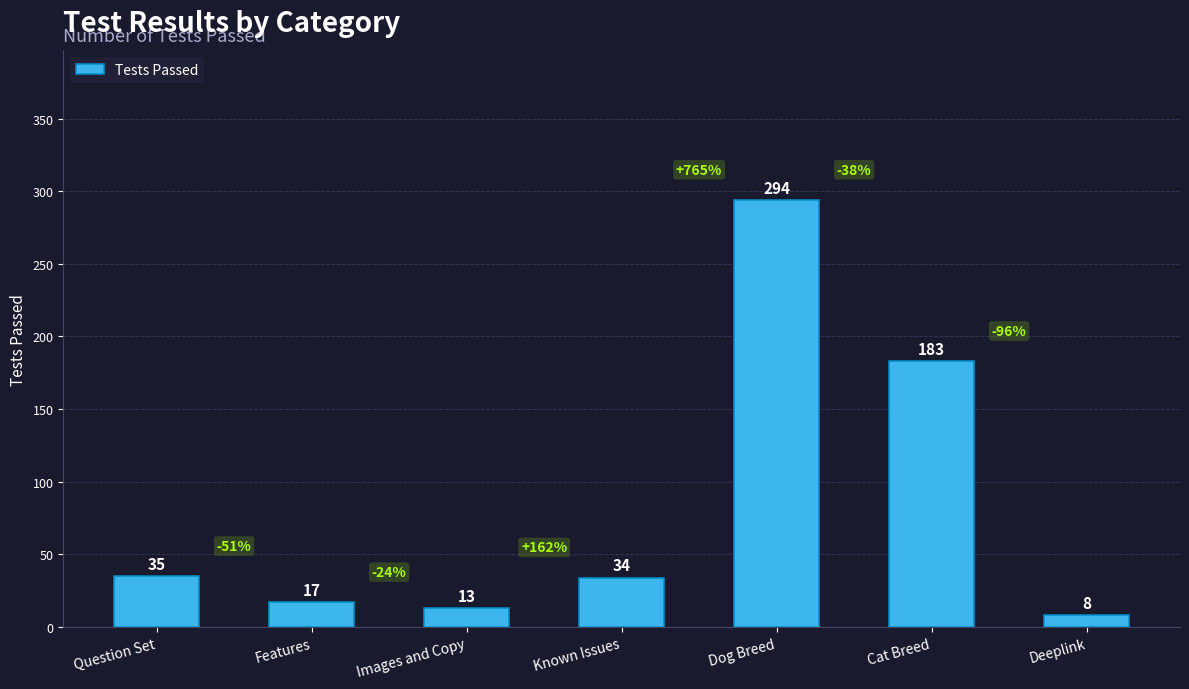

List the labels in order of value, smallest first.

Deeplink, Images and Copy, Features, Known Issues, Question Set, Cat Breed, Dog Breed